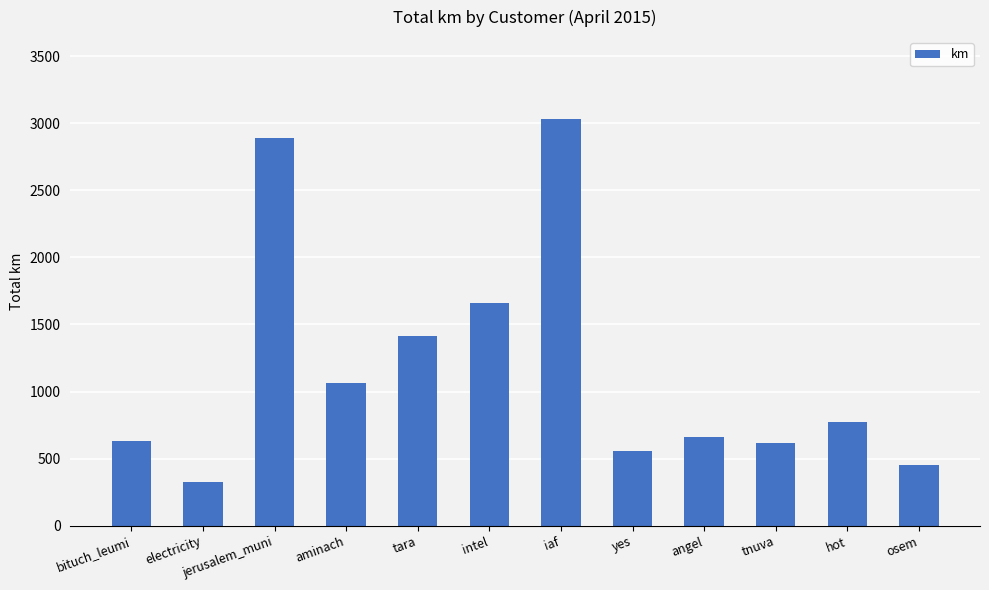

Where does the data first go above 770?

jerusalem_muni